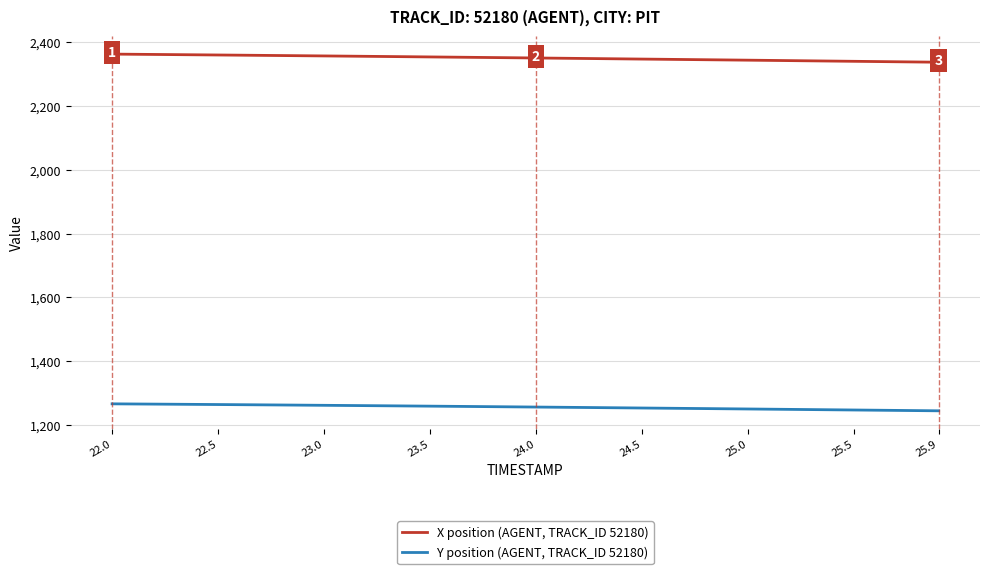

How many distinct data groups are displayed?

2